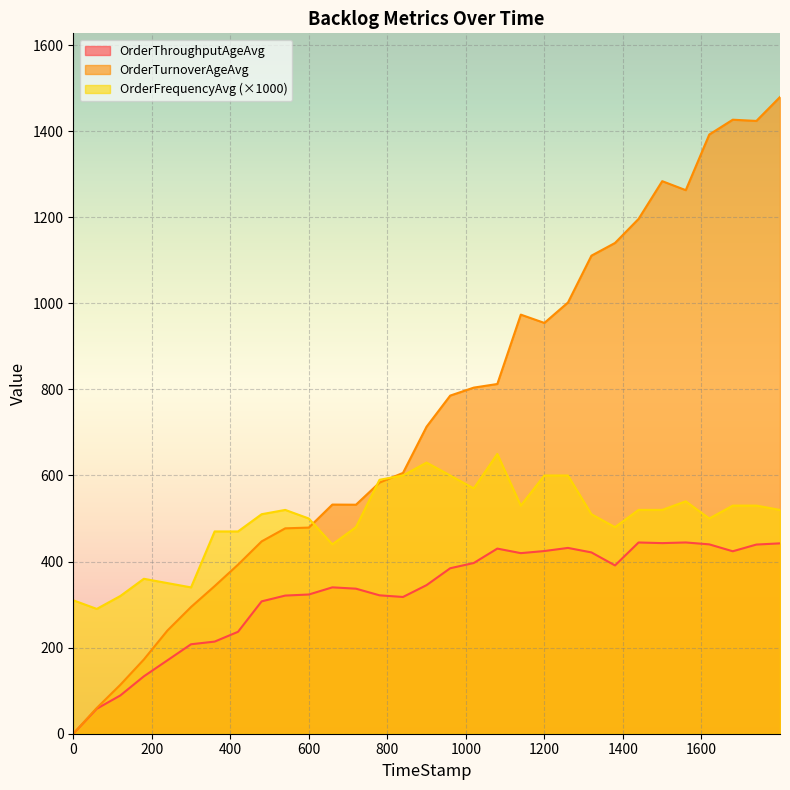

True or false: OrderFrequencyAvg (×1000) and OrderThroughputAgeAvg intersect in this chart.

False